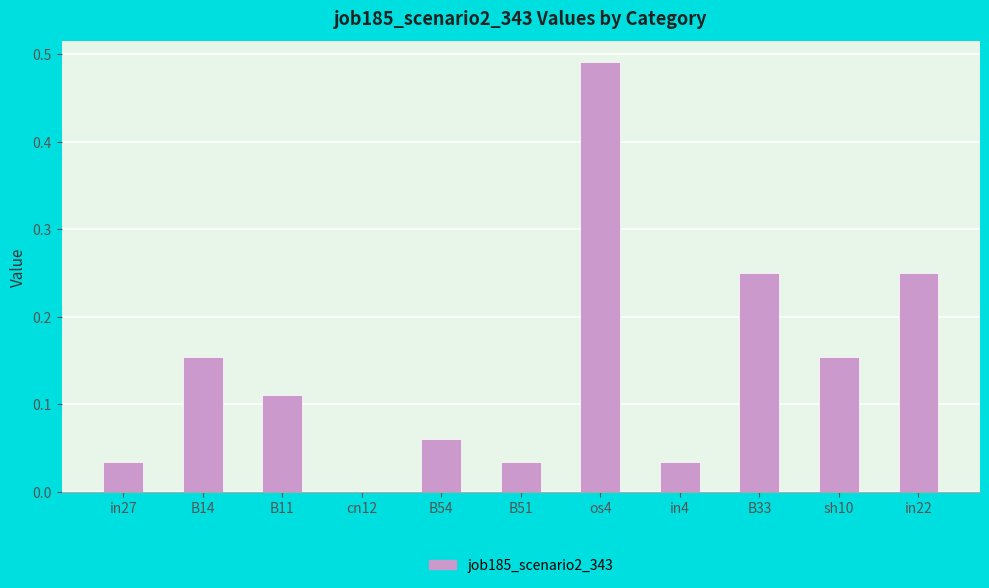

The chart shows a value of 0.4 at in22. True or false?

False